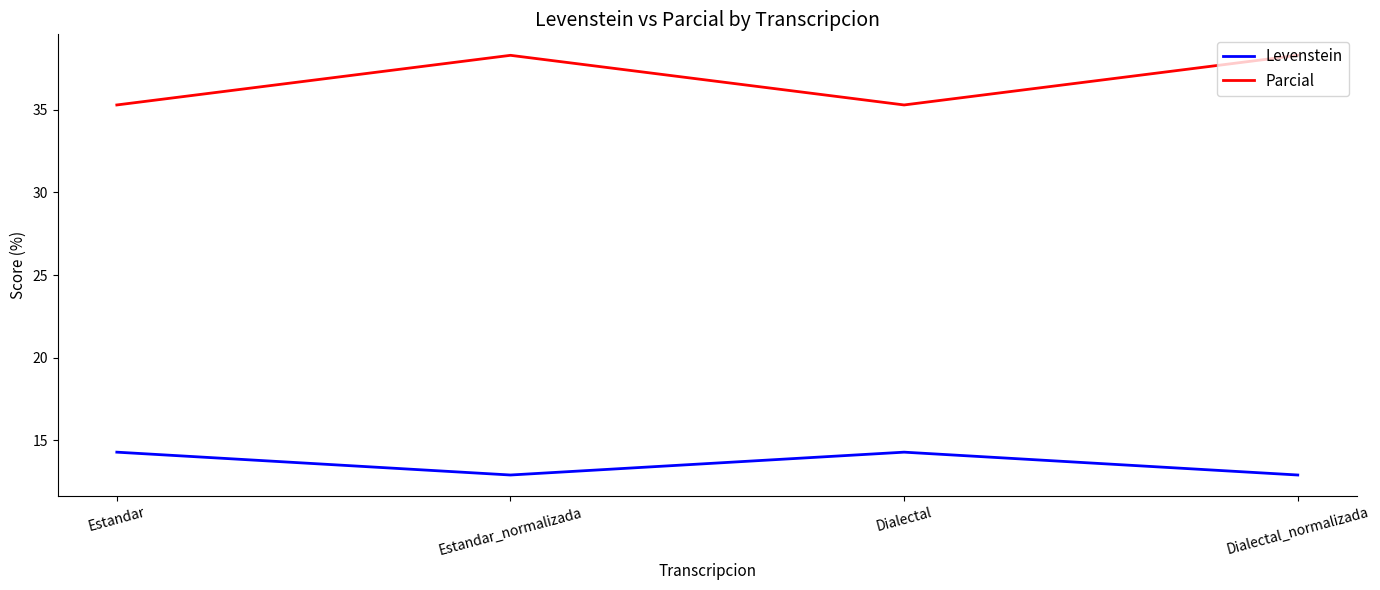

What is the spread (max minus min) of values at Estandar?

21.0